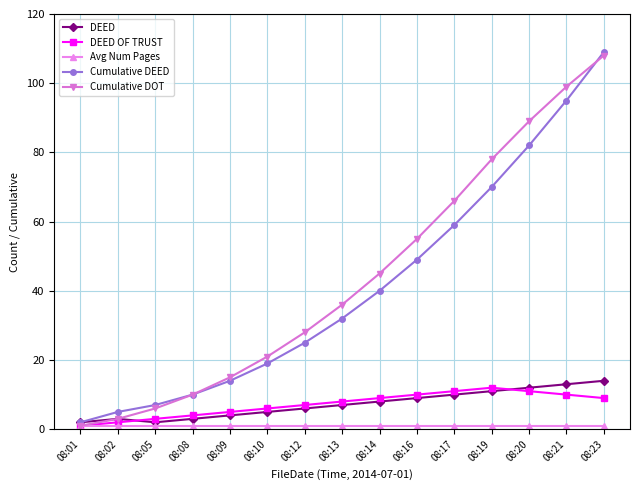

Rank the categories by Cumulative DOT value from lowest to highest.

08:01, 08:02, 08:05, 08:08, 08:09, 08:10, 08:12, 08:13, 08:14, 08:16, 08:17, 08:19, 08:20, 08:21, 08:23